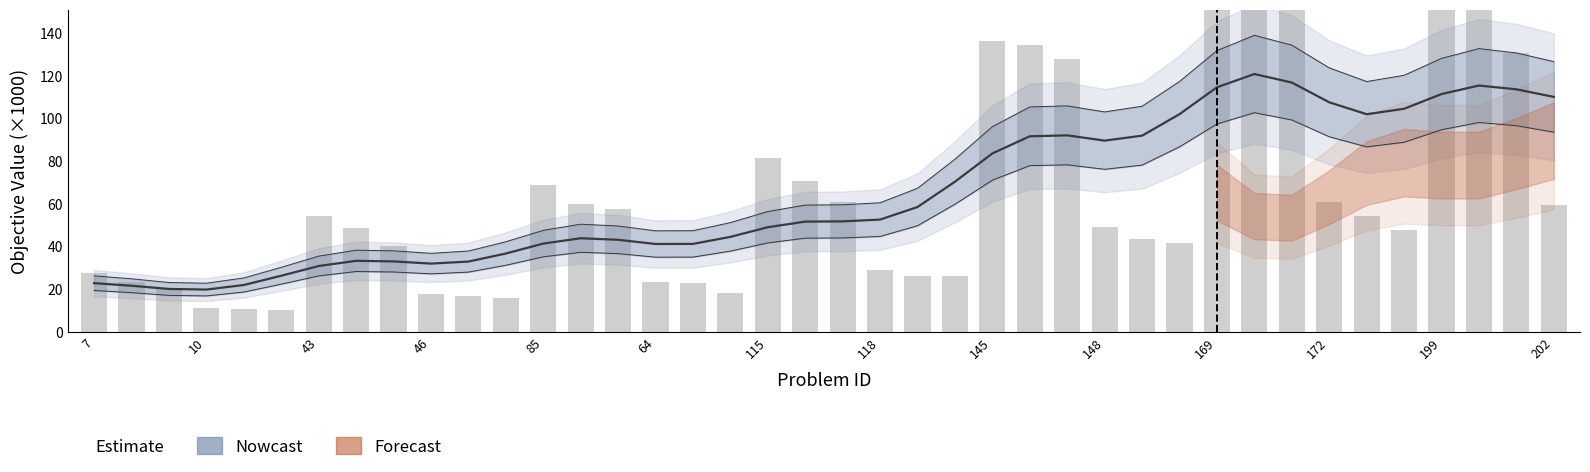

What is the value of the 33rd bar from the left?

162.0